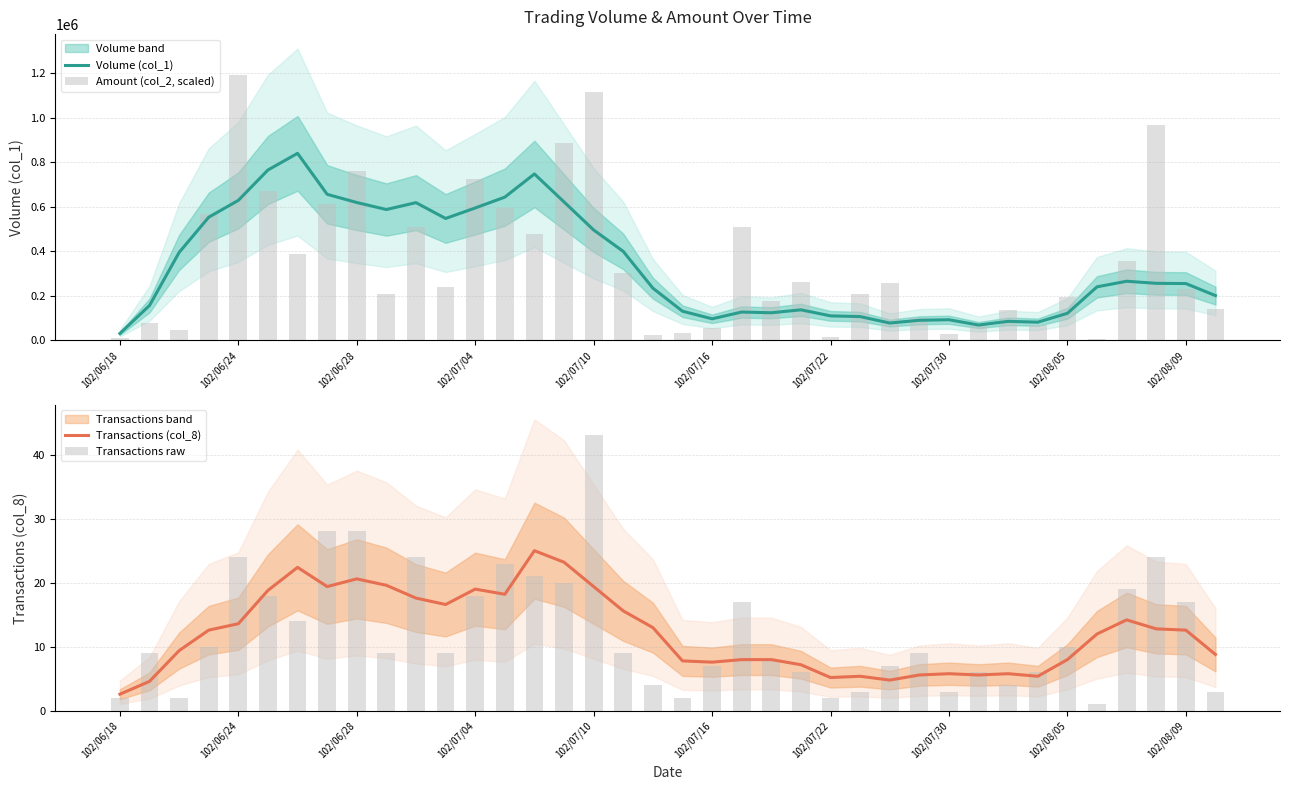

List the series in order of their peak value, highest first.

Amount (col_2, scaled), Volume (col_1), Transactions raw, Transactions (col_8)